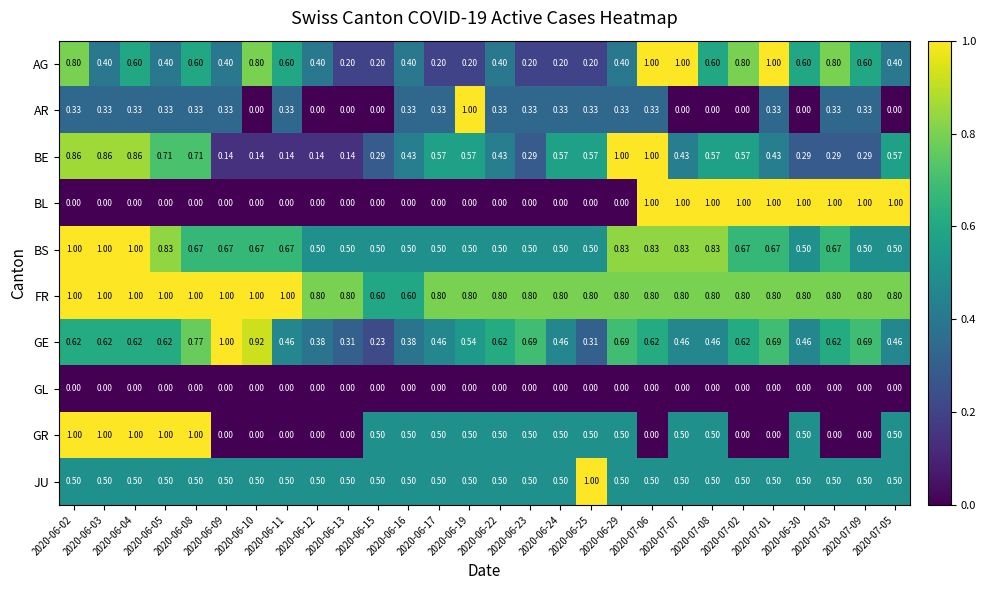

Between 2020-06-09 and 2020-06-25, which series saw the biggest shift?

GE